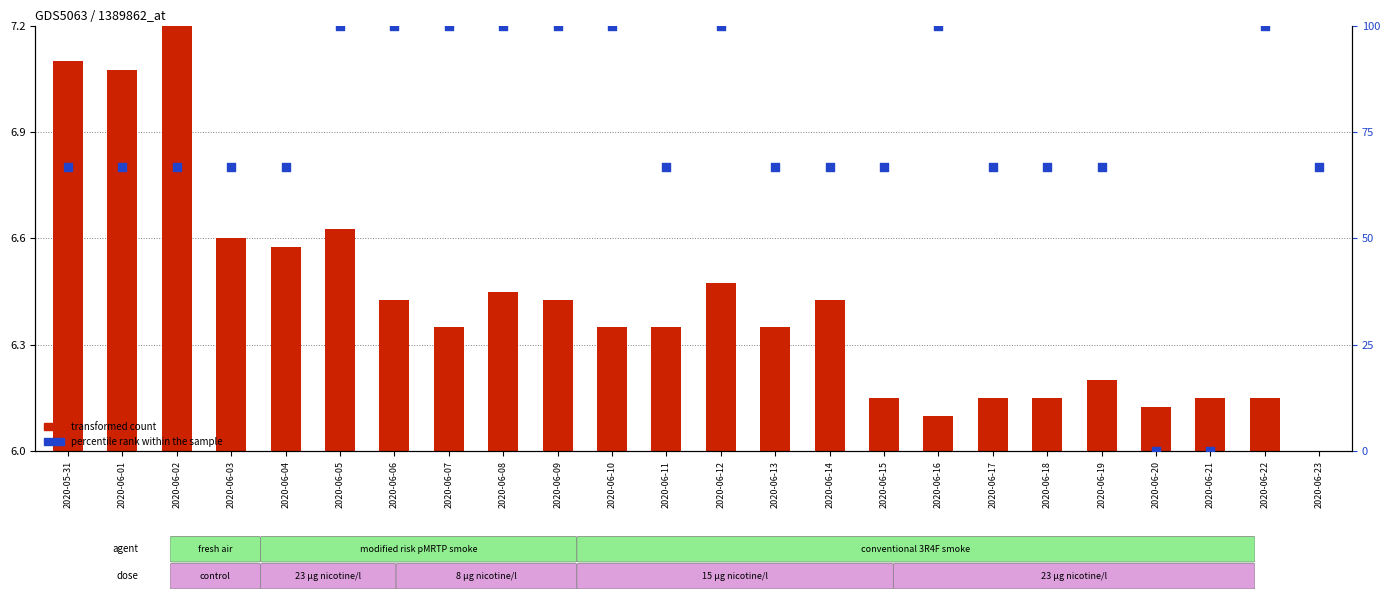

At which category is the sum across all series the highest?

2020-06-05